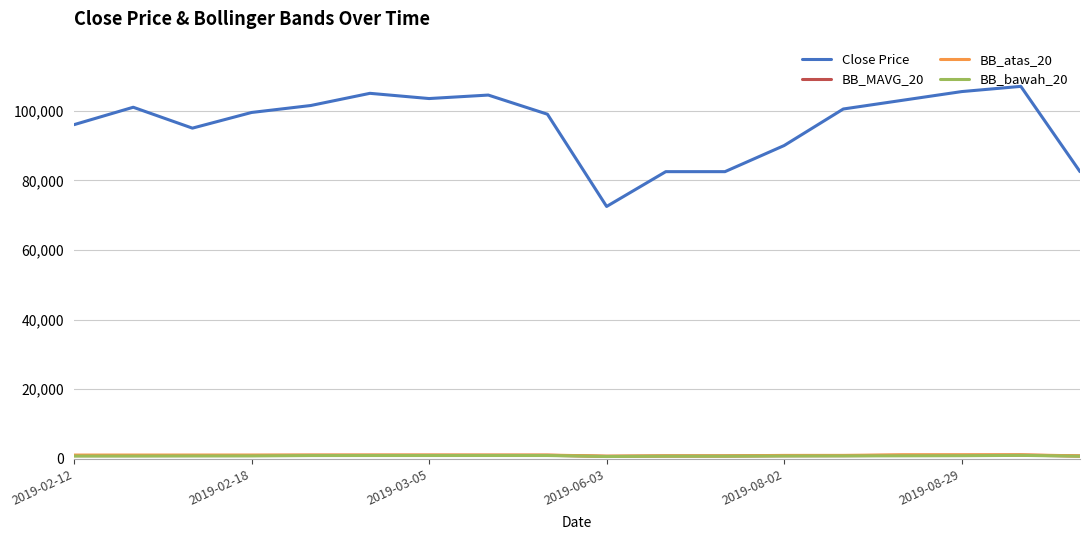

How many lines are shown in the chart?

4